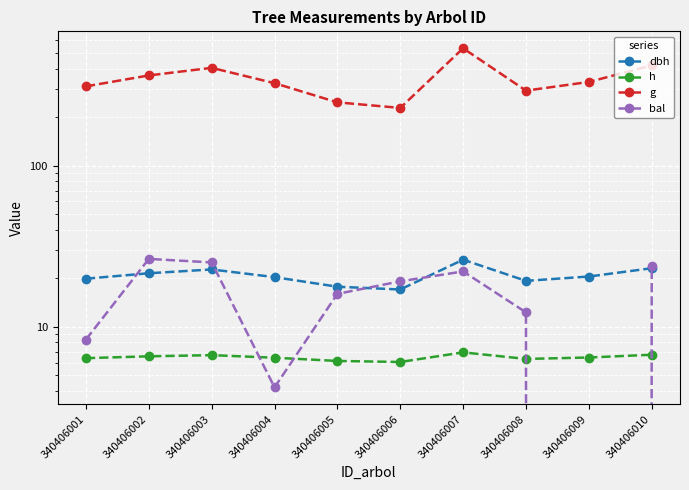

Which has a higher value, 340406005 or 340406004?

340406004